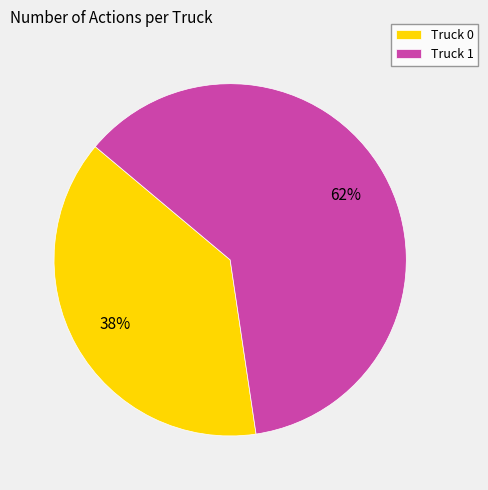

To the nearest percent, what is the average slice percentage?

50%